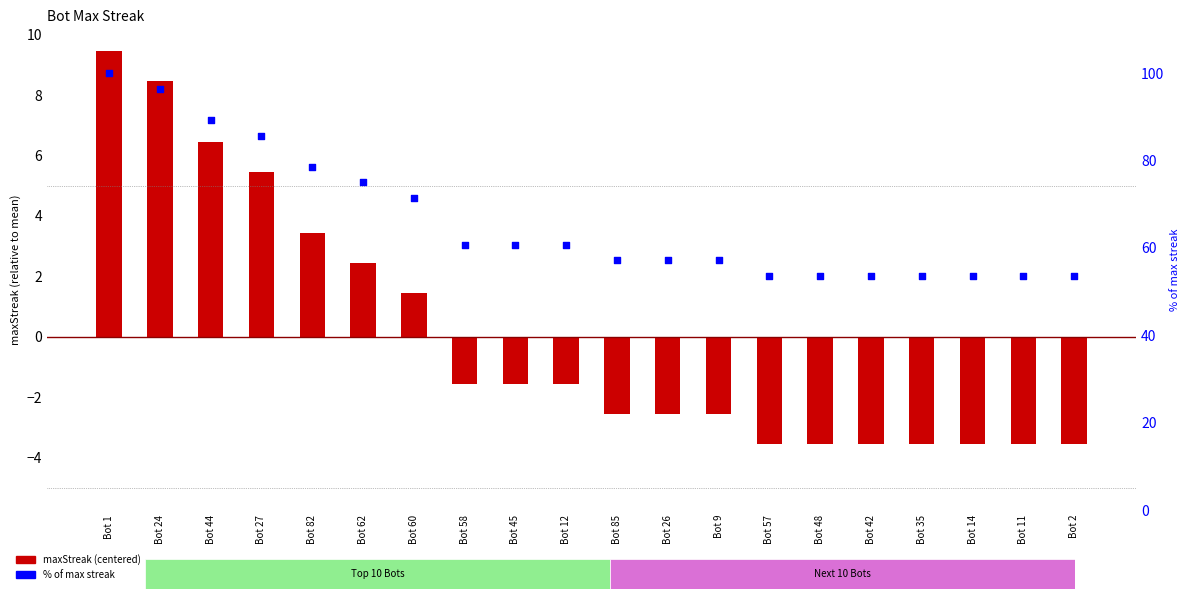

What is the total value across all series at Bot 44?

95.8